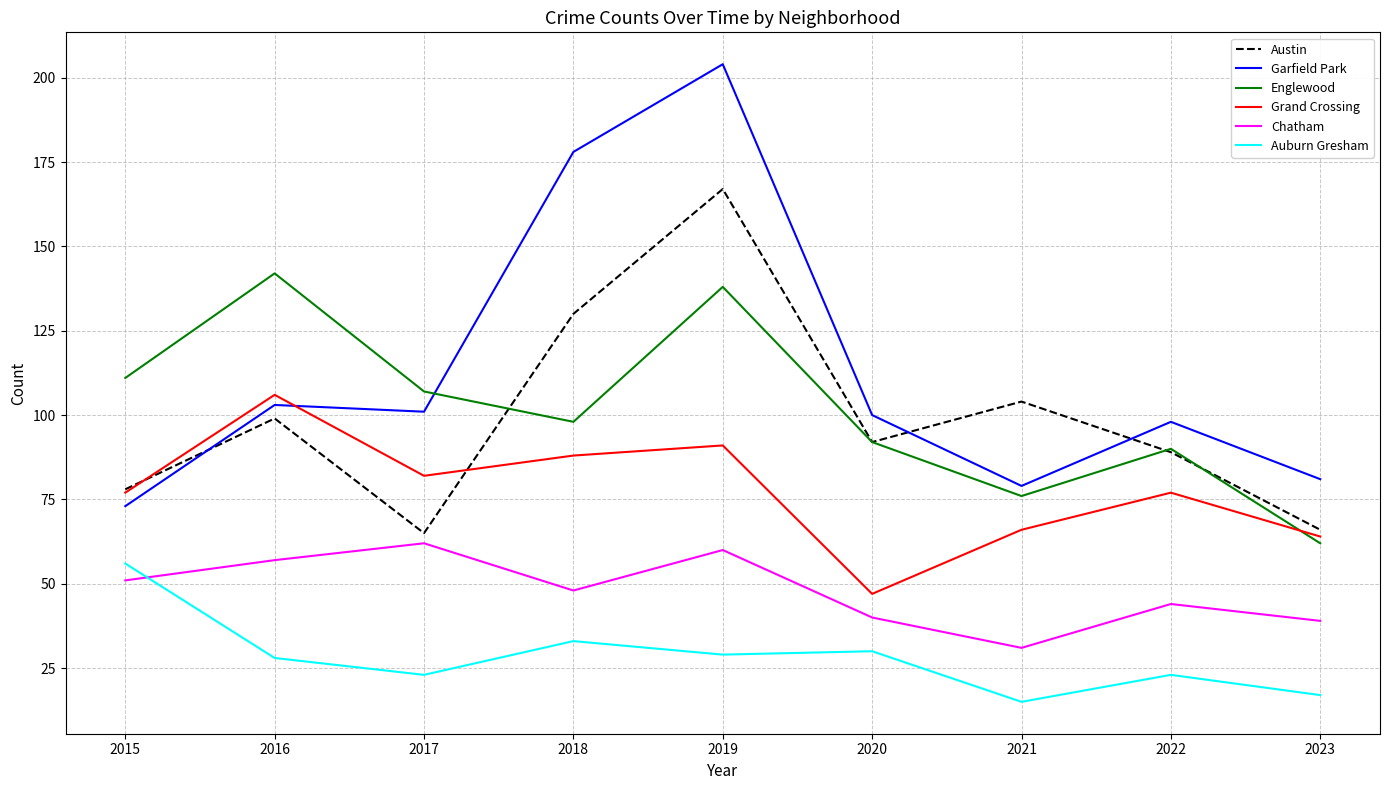

Reading left to right, list all the values displayed in this chart.

Austin: 78	99	65	130	167	92	104	89	66
Garfield Park: 73	103	101	178	204	100	79	98	81
Englewood: 111	142	107	98	138	92	76	90	62
Grand Crossing: 77	106	82	88	91	47	66	77	64
Chatham: 51	57	62	48	60	40	31	44	39
Auburn Gresham: 56	28	23	33	29	30	15	23	17